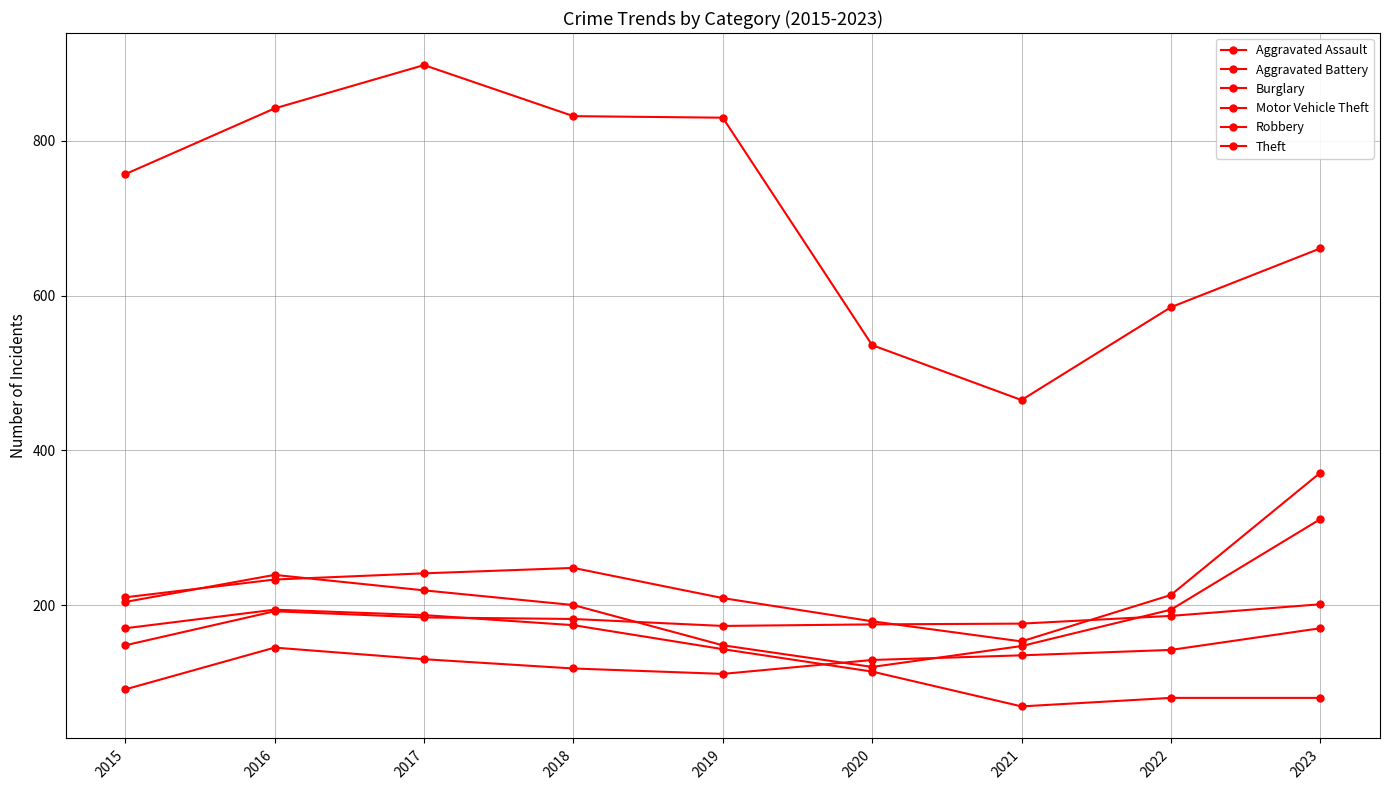

Which series has the widest spread of values?

Theft